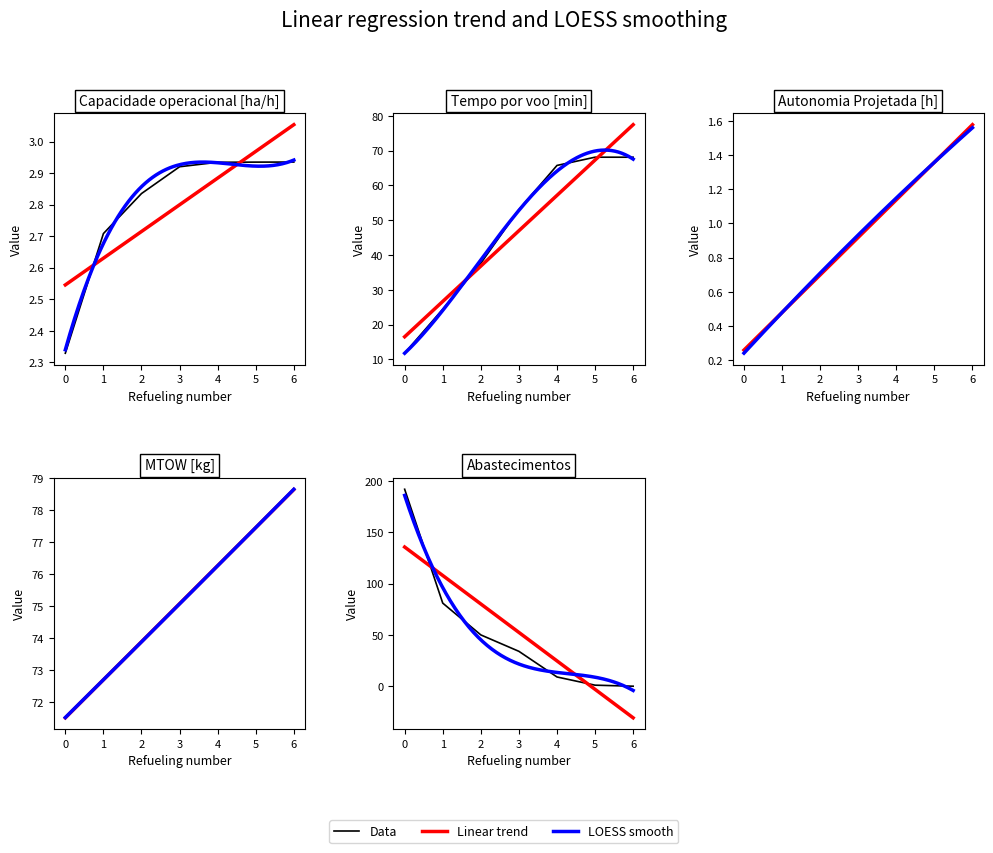

Which series ends up on top after the final intersection of Autonomia Projetada [h] and Abastecimentos?

Autonomia Projetada [h]